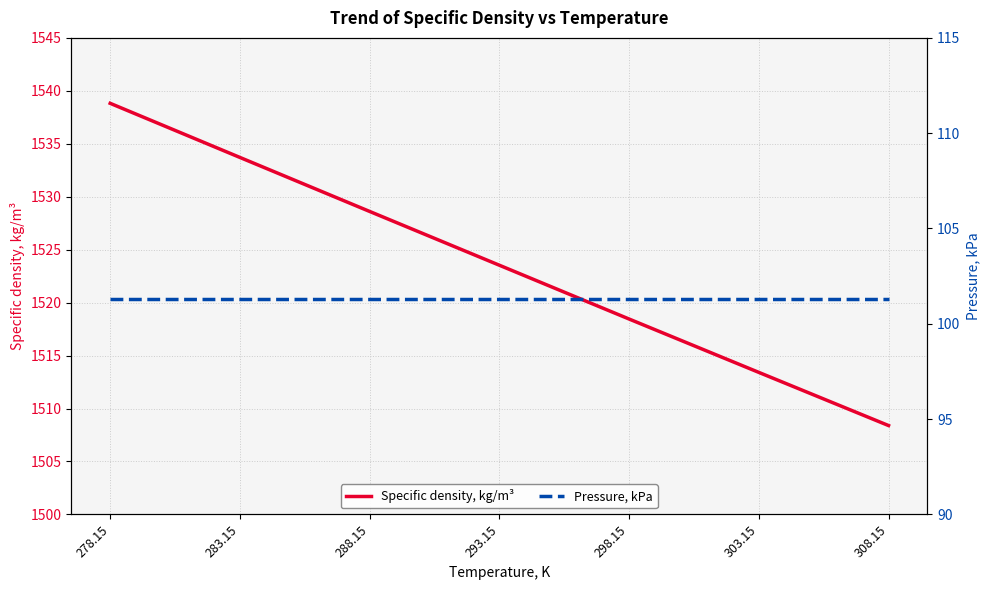

At which label is Pressure, kPa closest to 101?

278.15